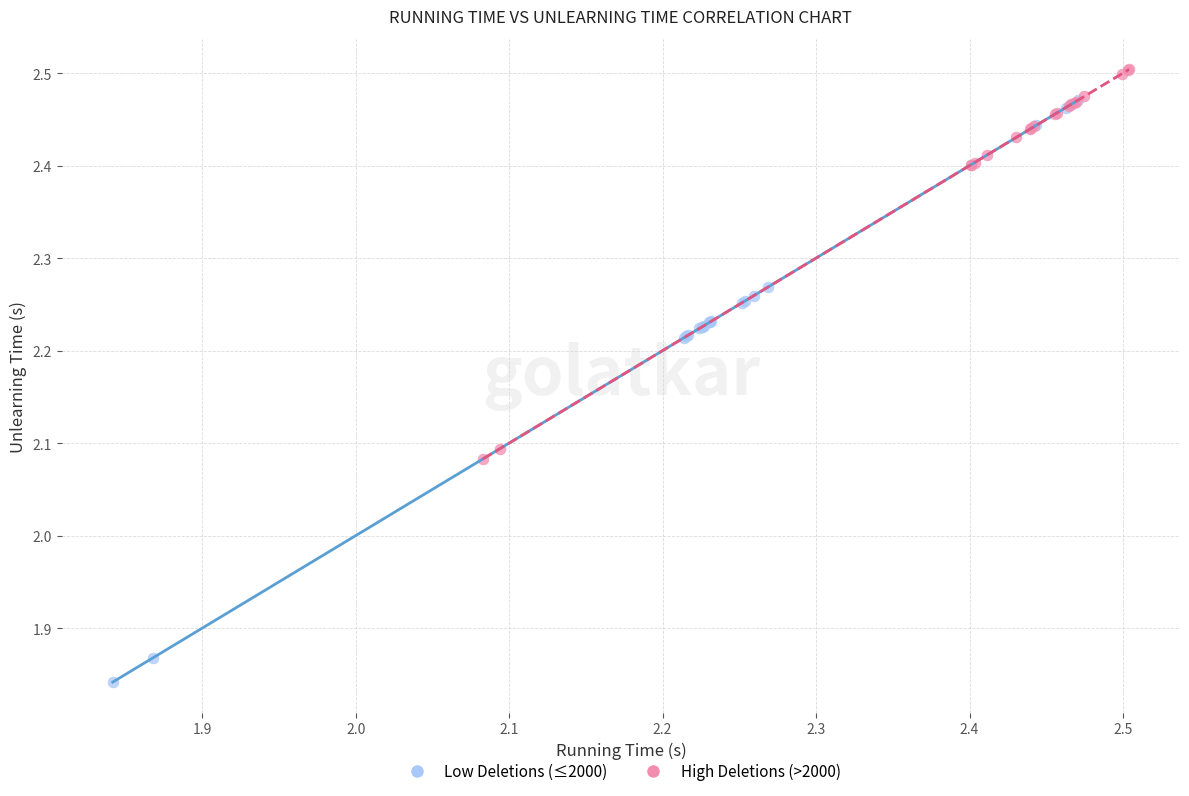

Which series has the widest spread of Y values?

Low Deletions (≤2000)